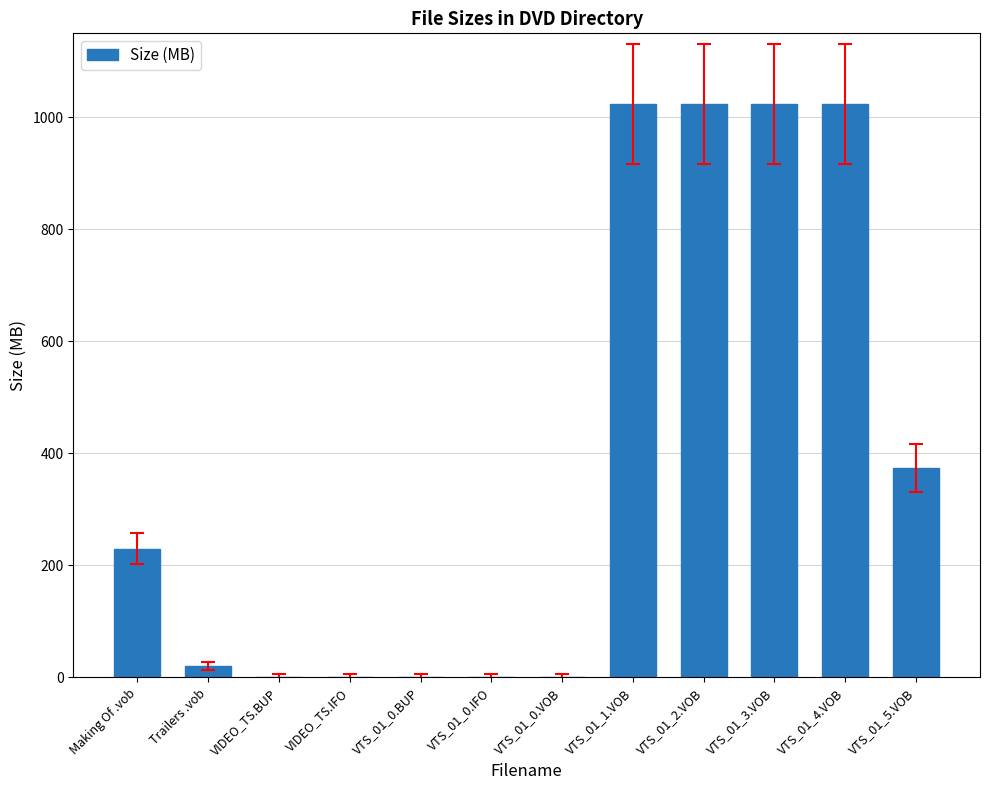

Is it true that the value at VTS_01_5.VOB is 373.8?

True